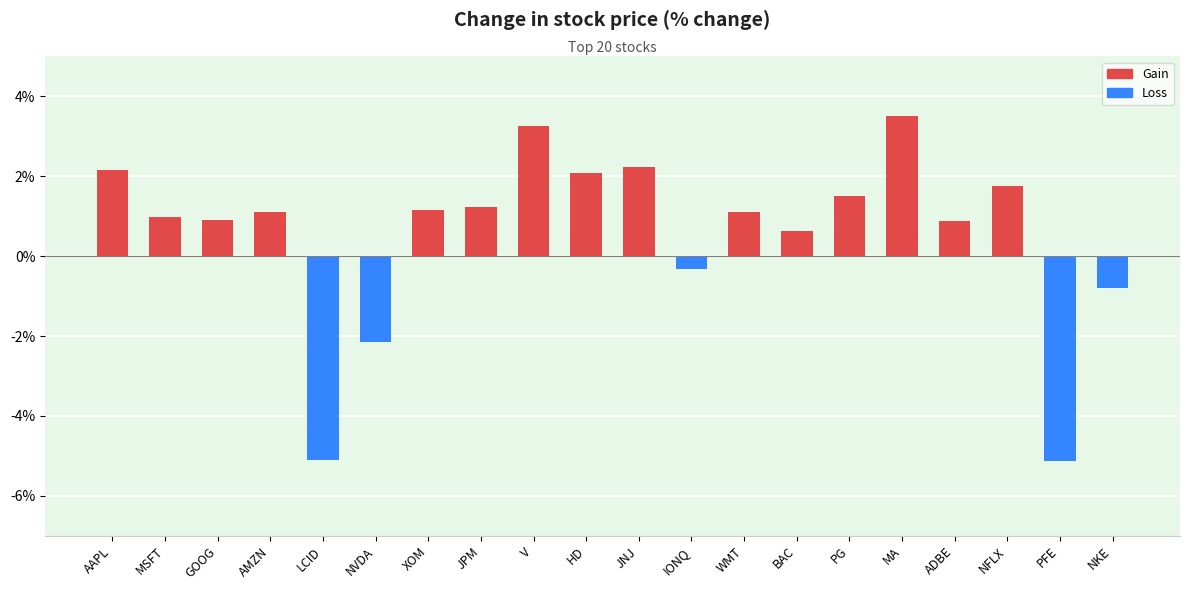

What is the label of the 3rd bar from the right?

NFLX